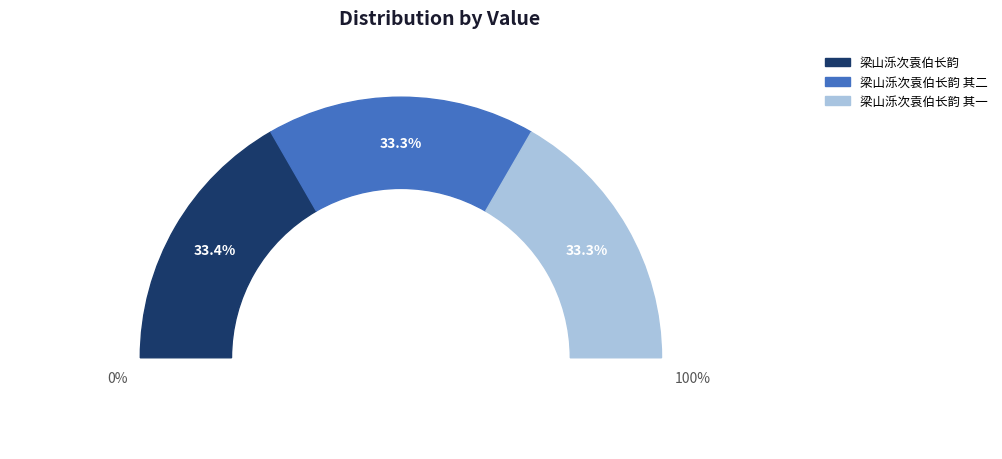

What percentage is NOT represented by 梁山泺次袁伯长韵?

66.6%